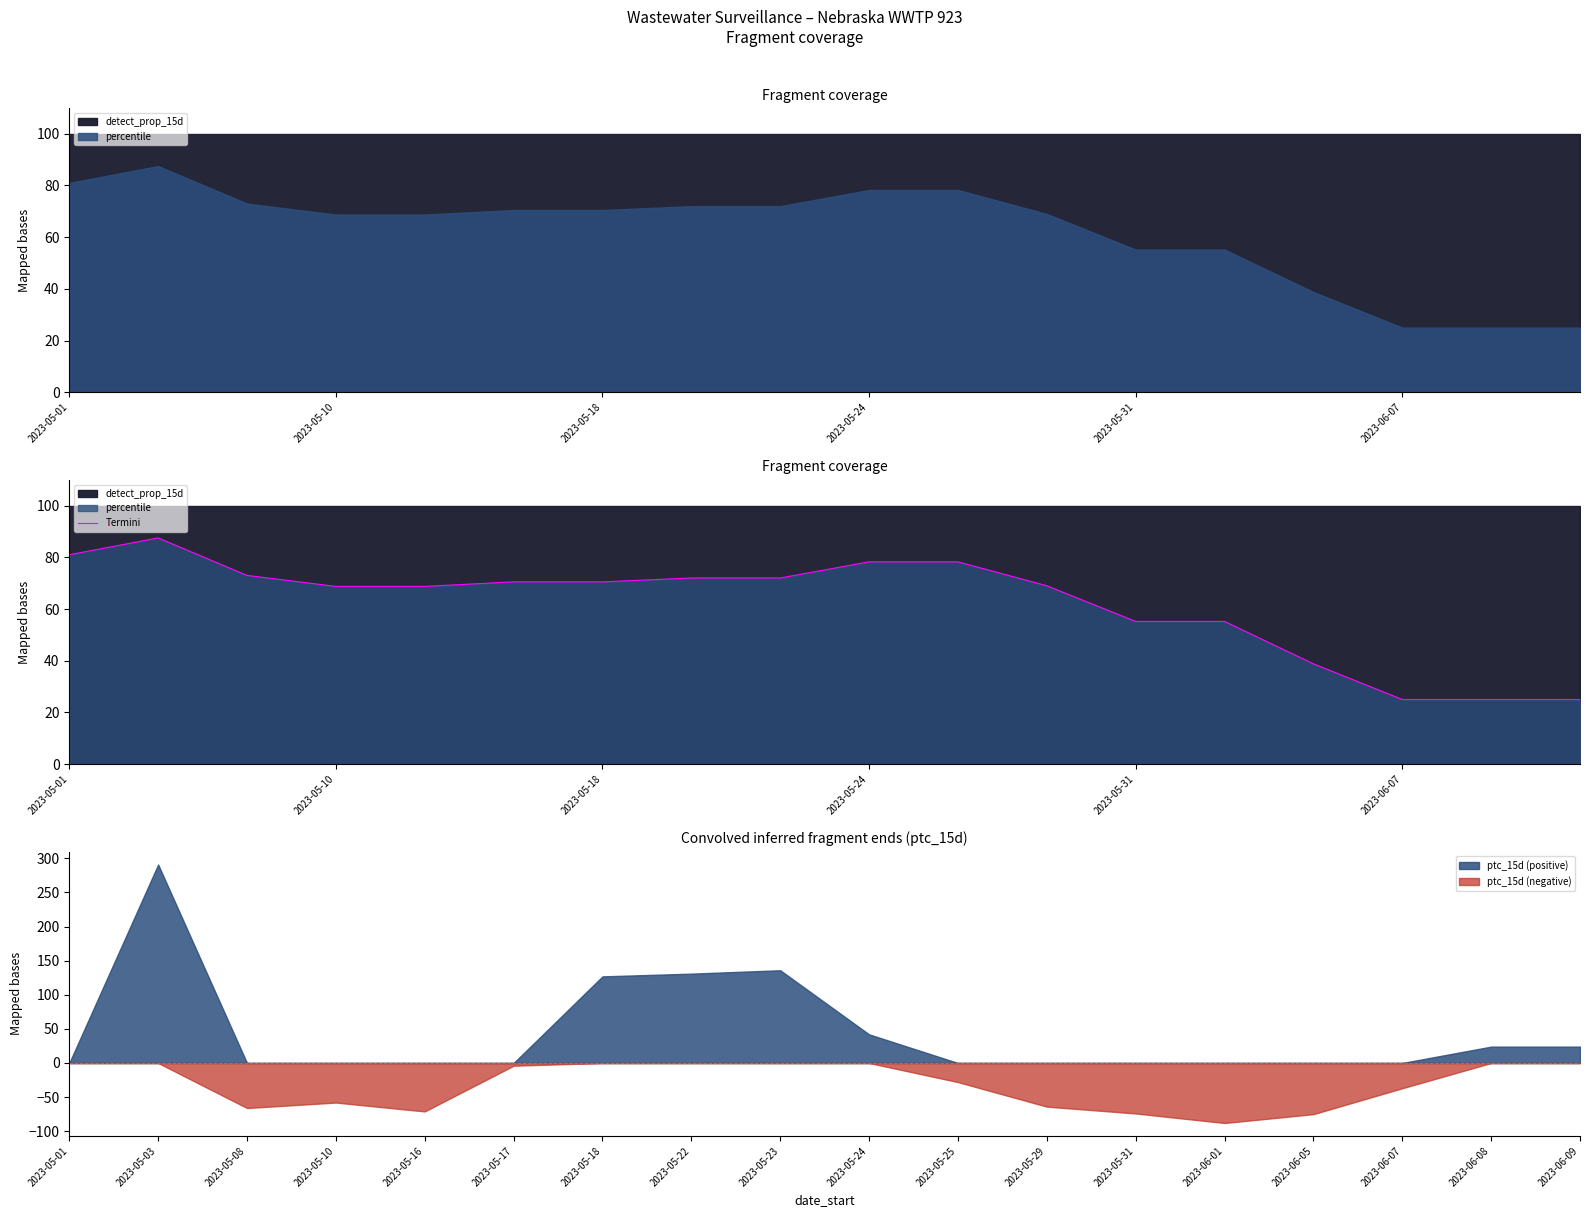

Is it true that ptc_15d (positive) equals 31 at 2023-05-22?

False